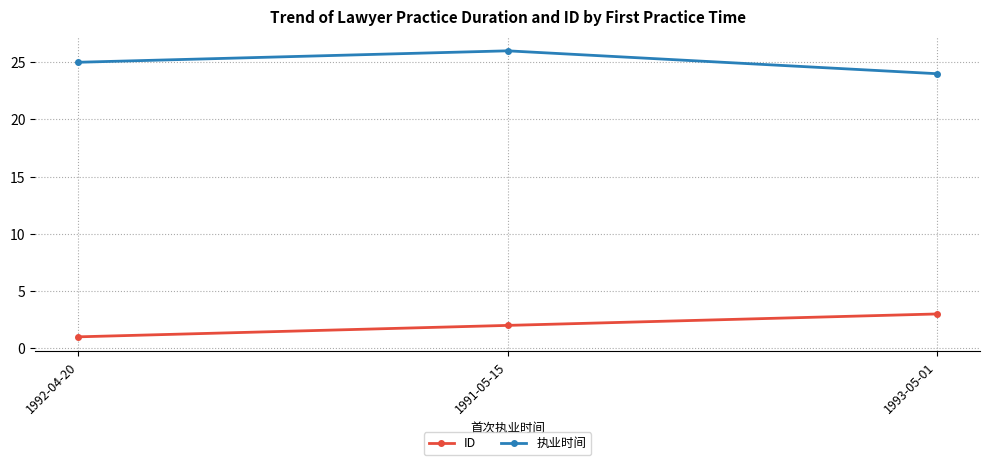

Reading left to right, transcribe all the data shown in this chart.

ID: 1992-04-20=1	1991-05-15=2	1993-05-01=3
执业时间: 1992-04-20=25	1991-05-15=26	1993-05-01=24